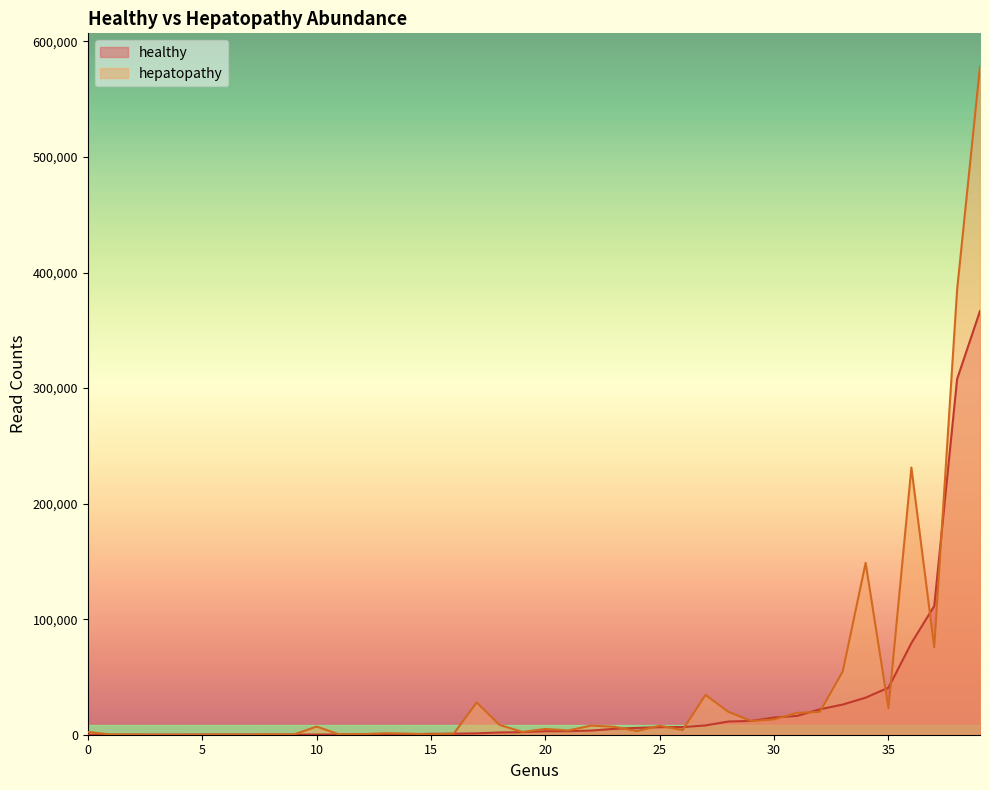

List the series in order of their peak value, highest first.

hepatopathy, healthy